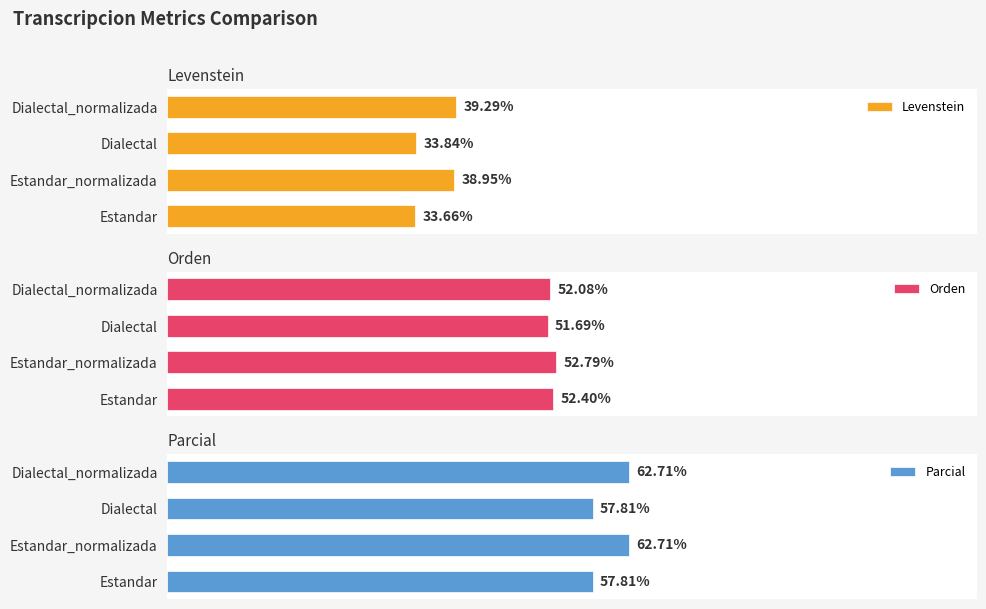

How many Parcial values are between 57 and 62?

2